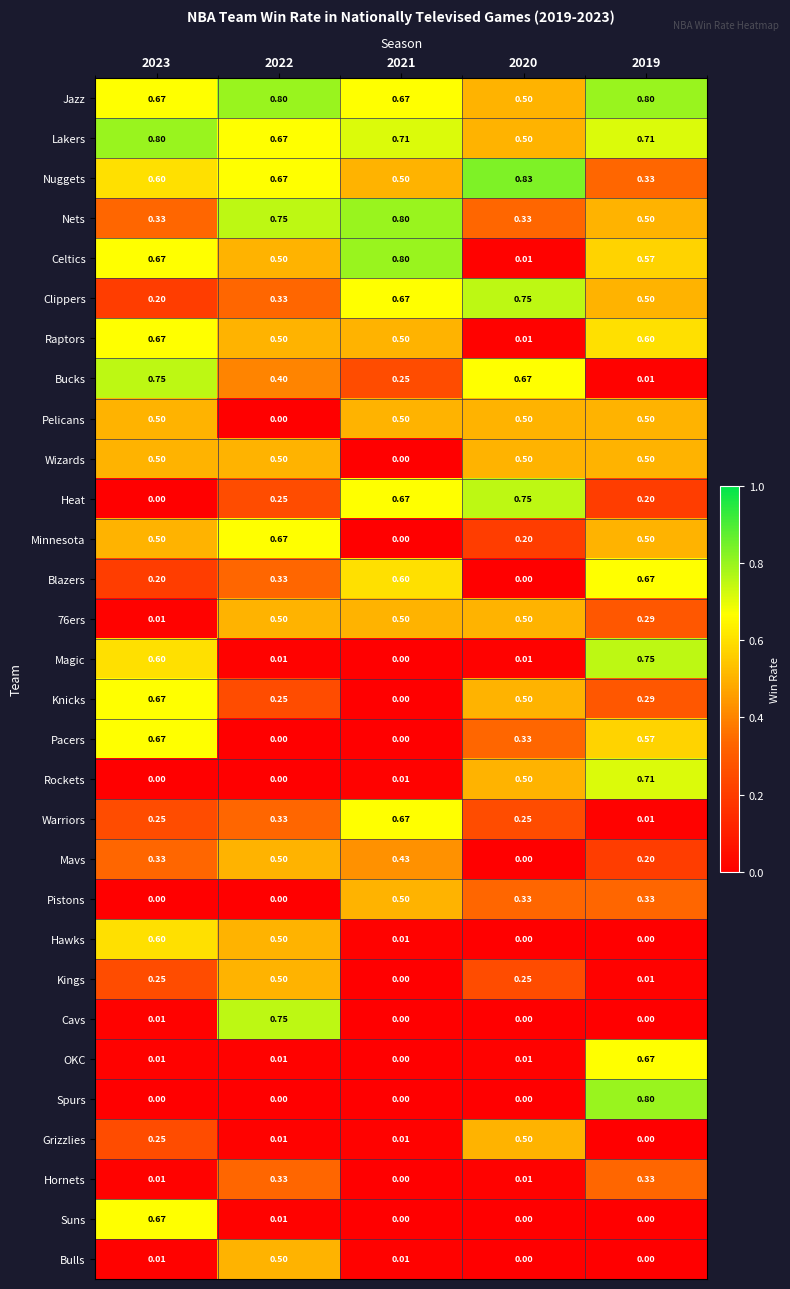

Between 2023 and 2019, which series saw the biggest shift?

Spurs